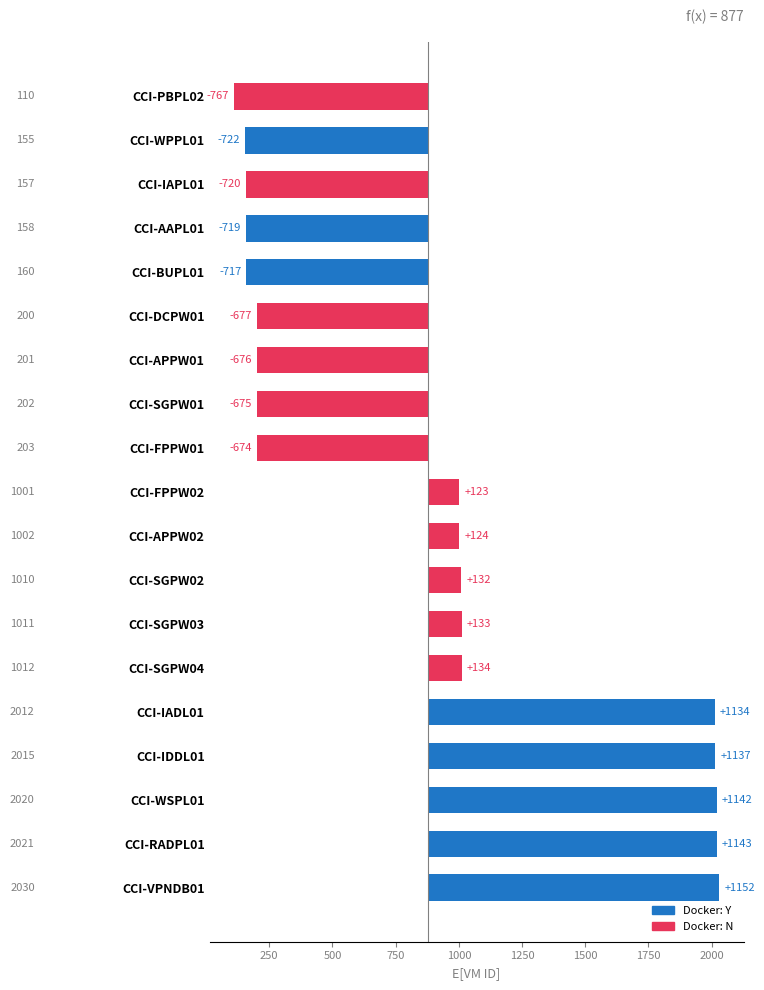

Are the bars horizontal?

Yes